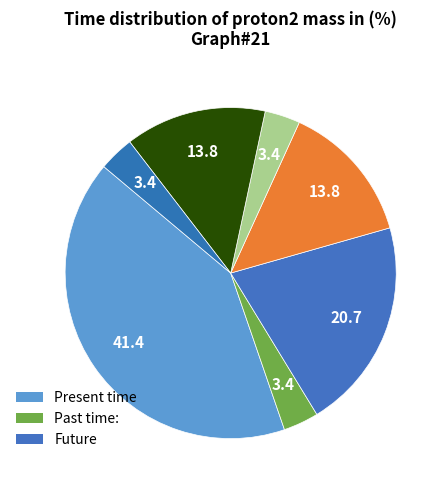

How many slices are in this pie chart?

7